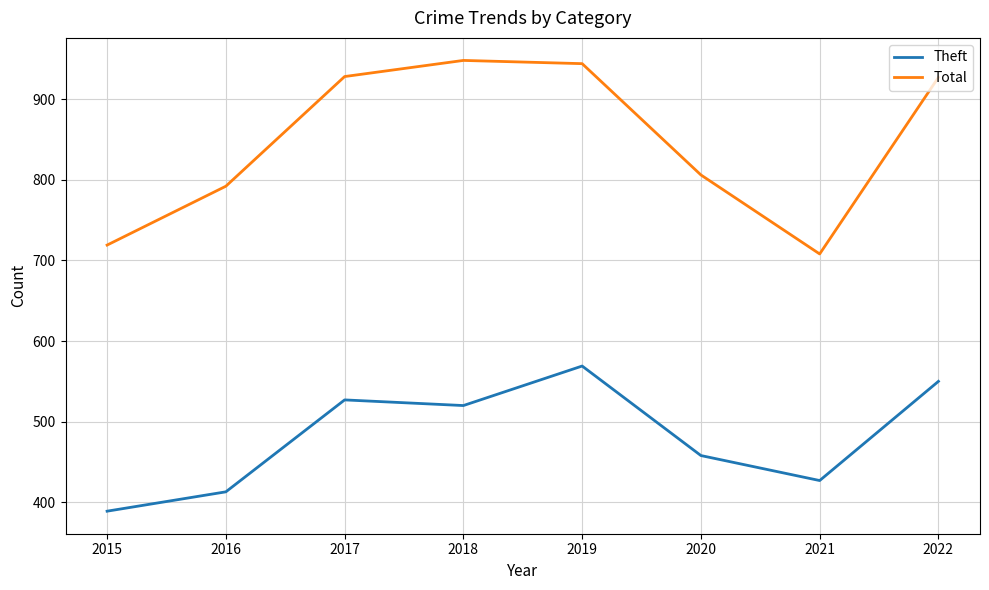

At which label is Total closest to 828?

2020